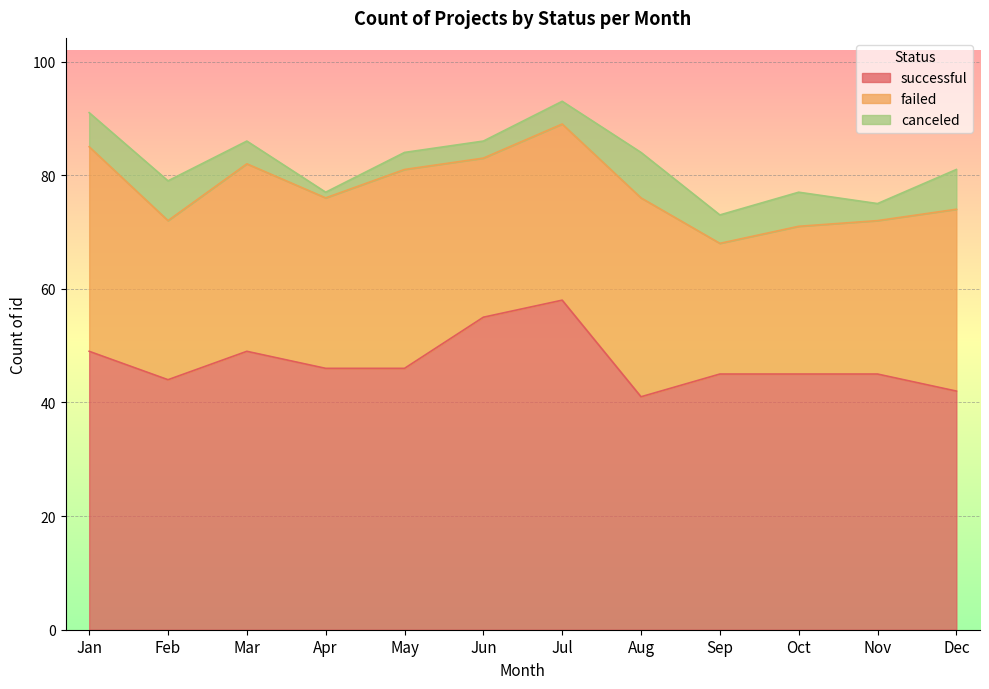

Where is the first local minimum for canceled?

Apr